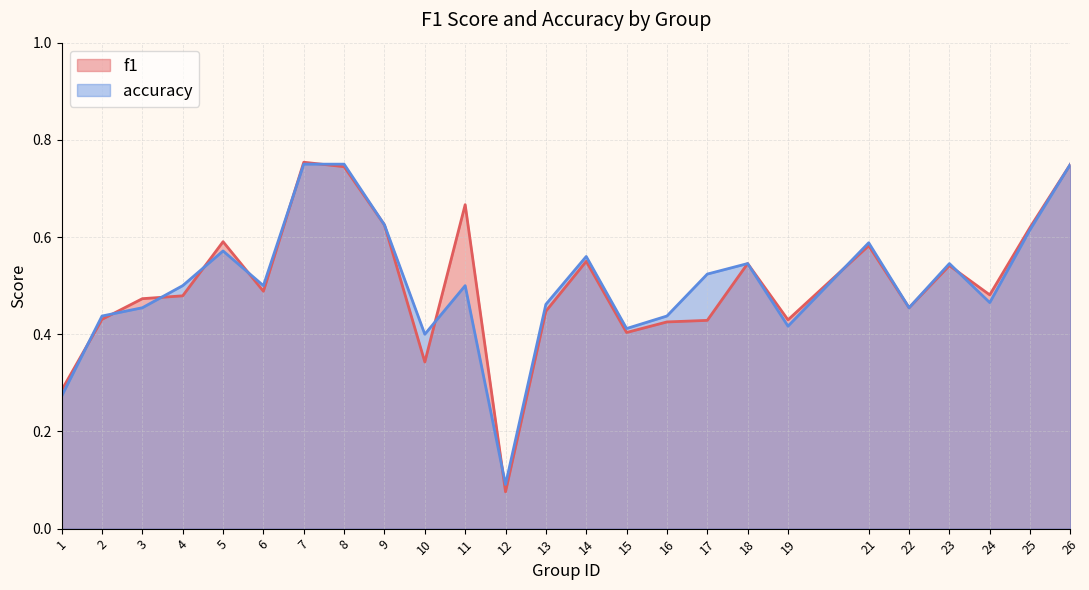

How many f1 values are between 0 and 1?

25